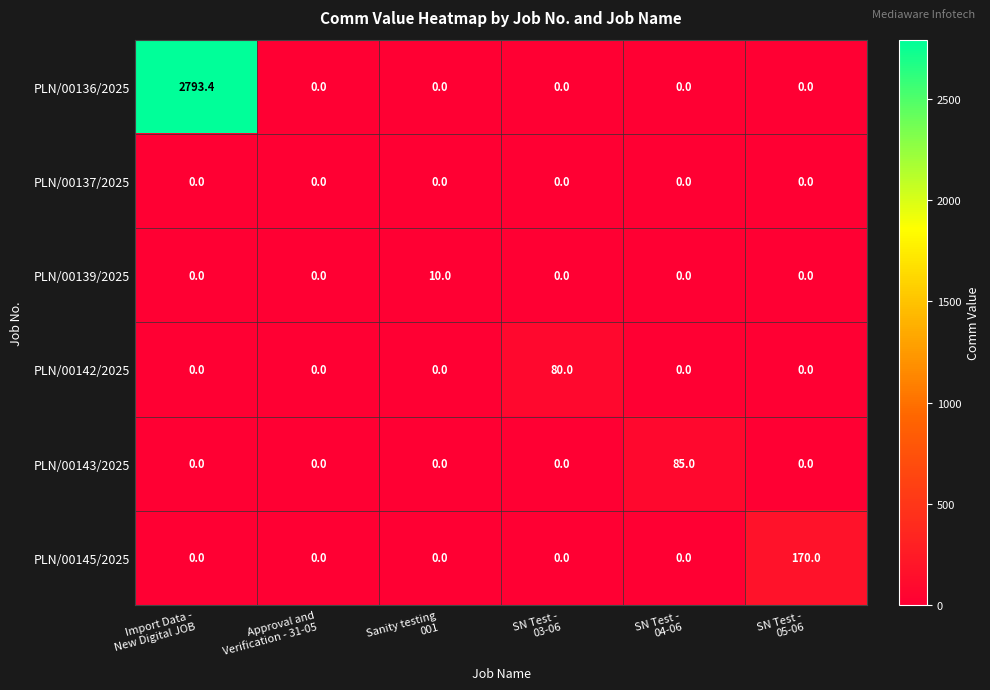

Rank the series by their maximum value, from lowest to highest.

PLN/00137/2025, PLN/00139/2025, PLN/00142/2025, PLN/00143/2025, PLN/00145/2025, PLN/00136/2025